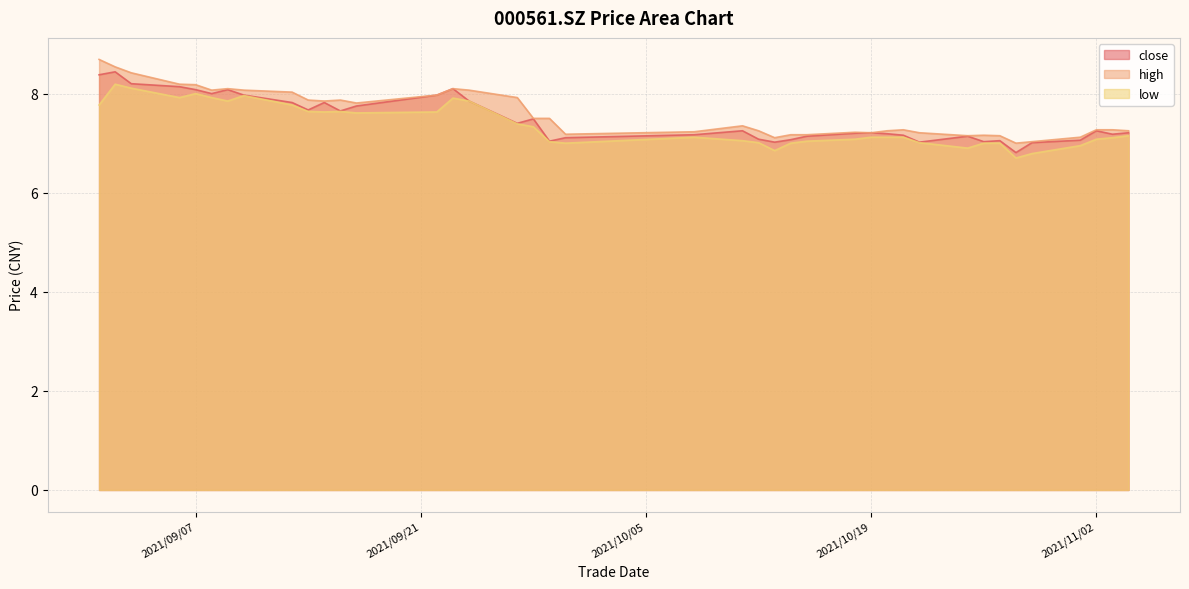

The value of low at 2021/09/17 is 7.6. True or false?

True